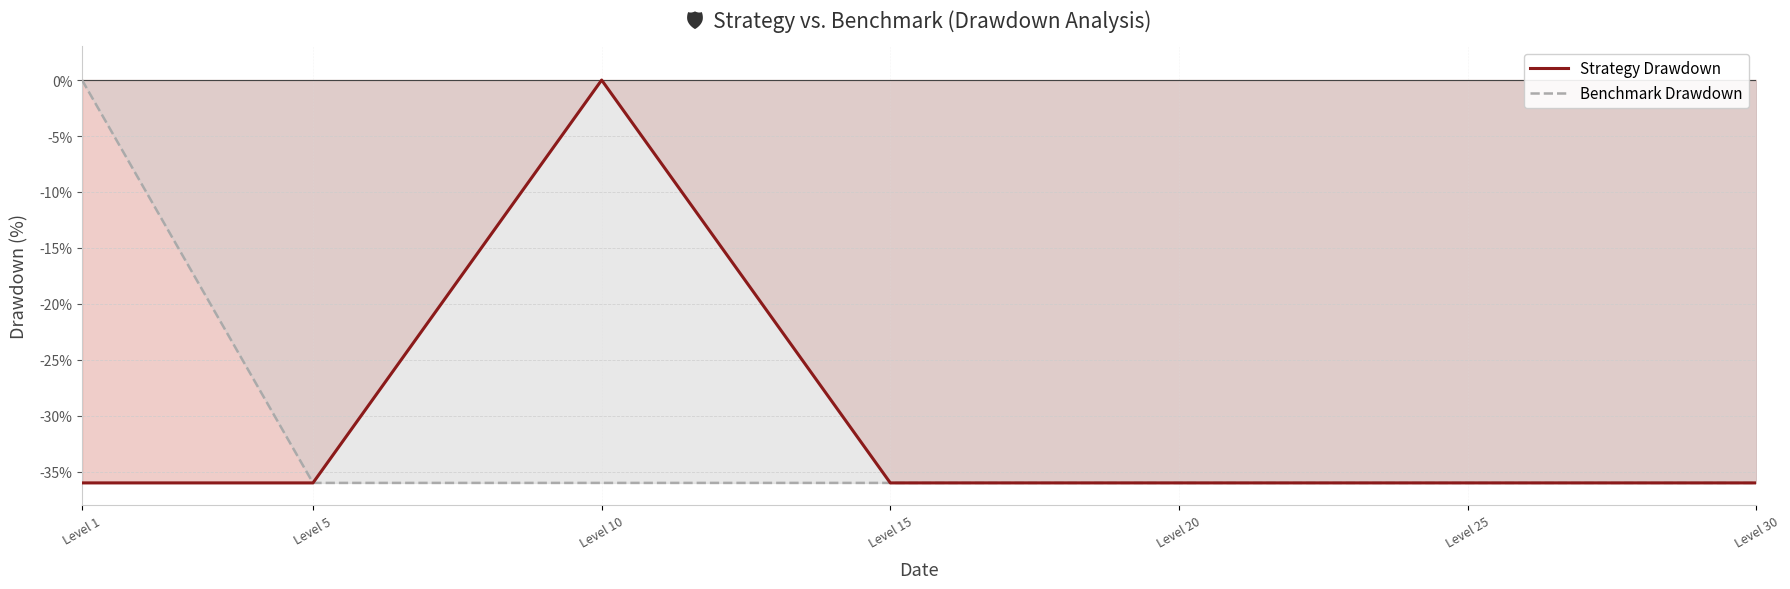

Reading left to right, transcribe all the data shown in this chart.

Strategy Drawdown: -36	-36	0	-36	-36	-36	-36
Benchmark Drawdown: 0	-36	-36	-36	-36	-36	-36